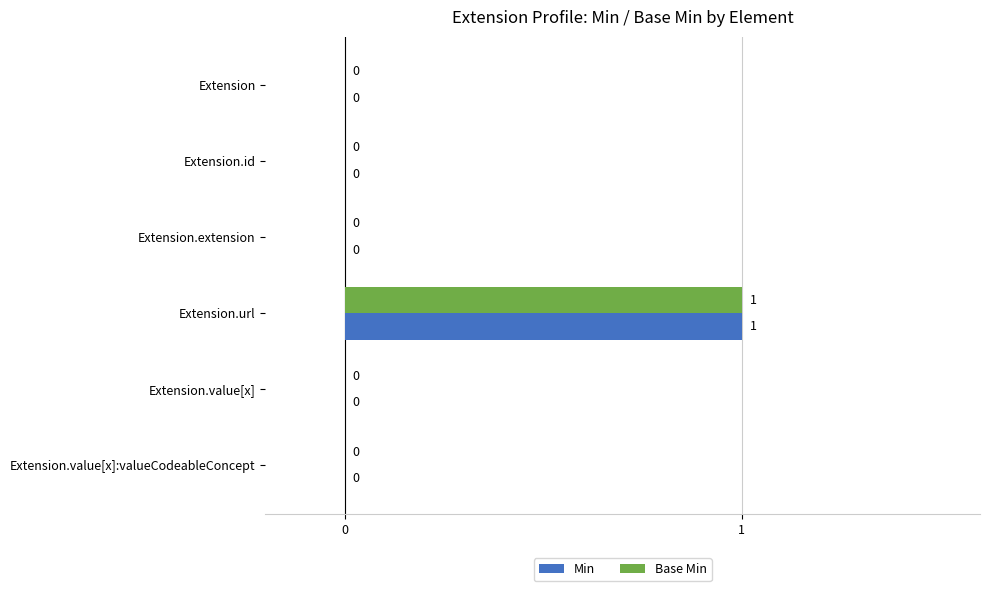

How many data points in Min are above 0?

1